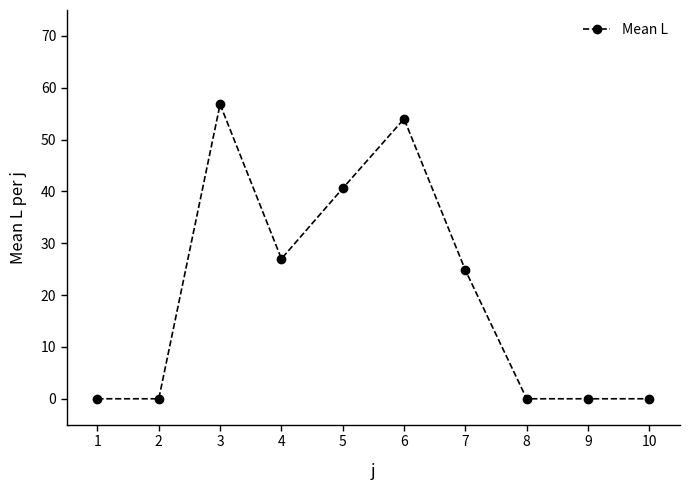

Between 10 and 4, which is larger?

4